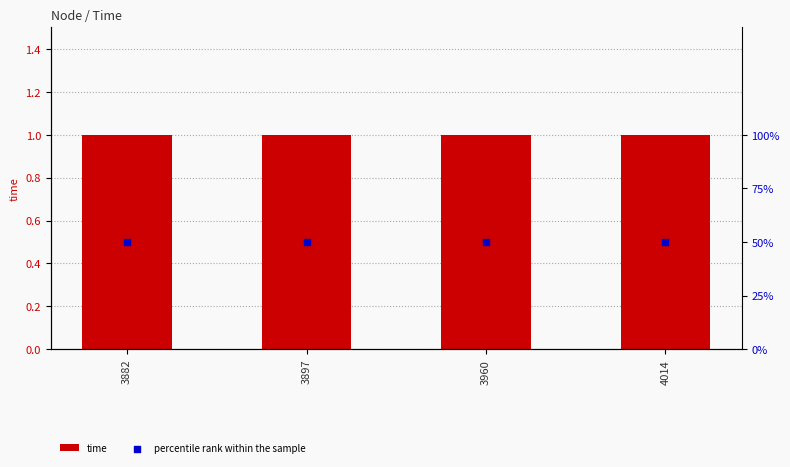

What are all the series names shown in the legend?

time, percentile rank within the sample